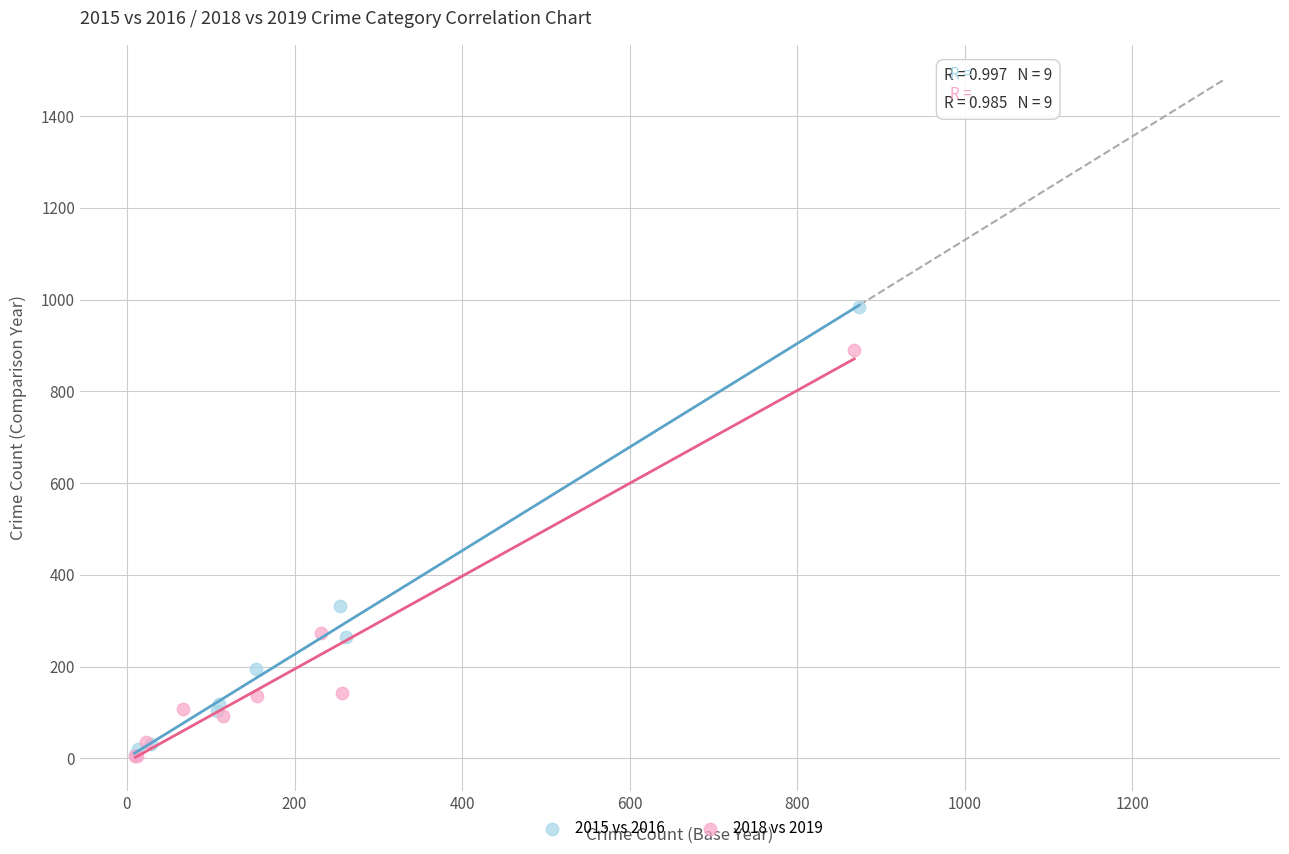

What are all the series names shown in the legend?

2015 vs 2016, 2018 vs 2019